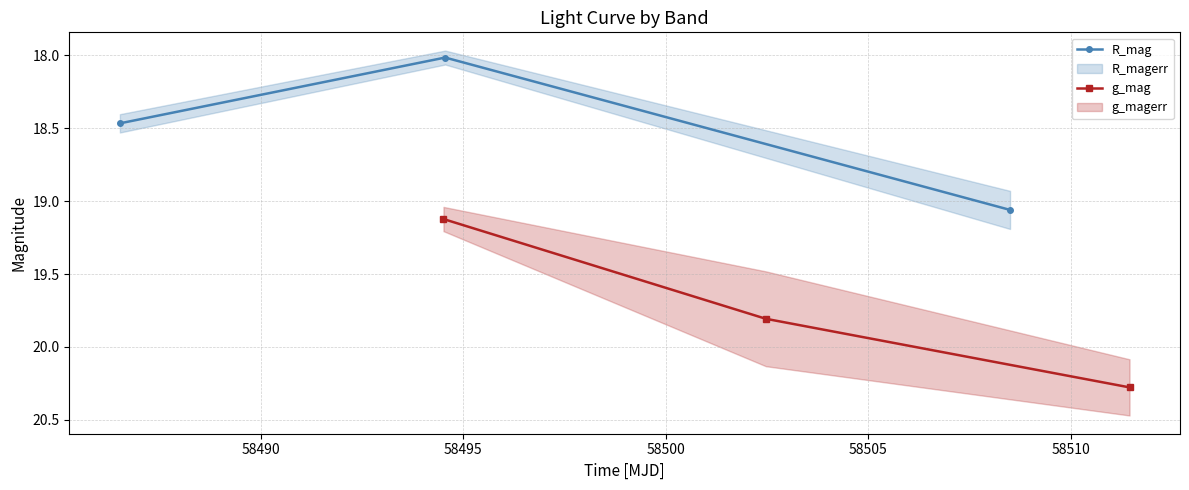

What is the value of the g_mag point at the 1st from the left?

19.1